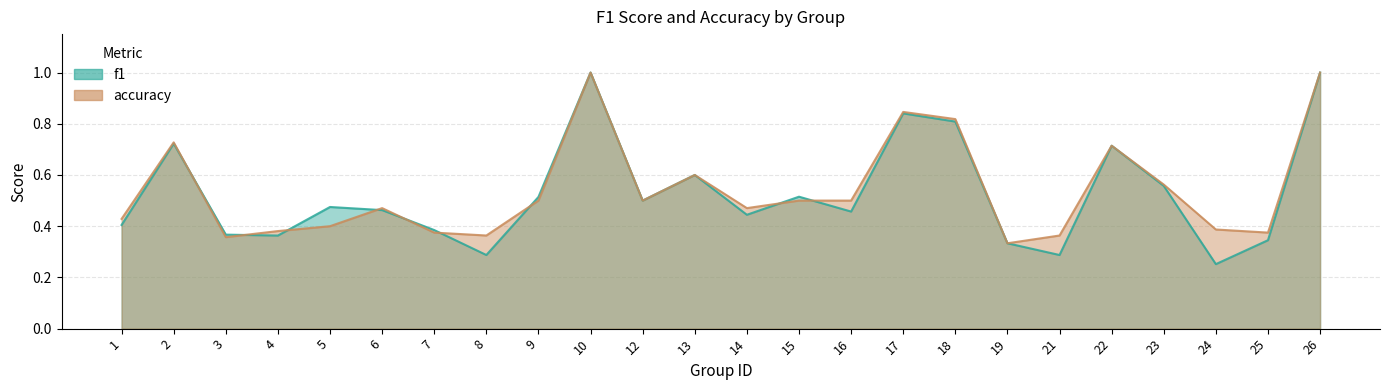

At which category does accuracy reach its first local peak?

2